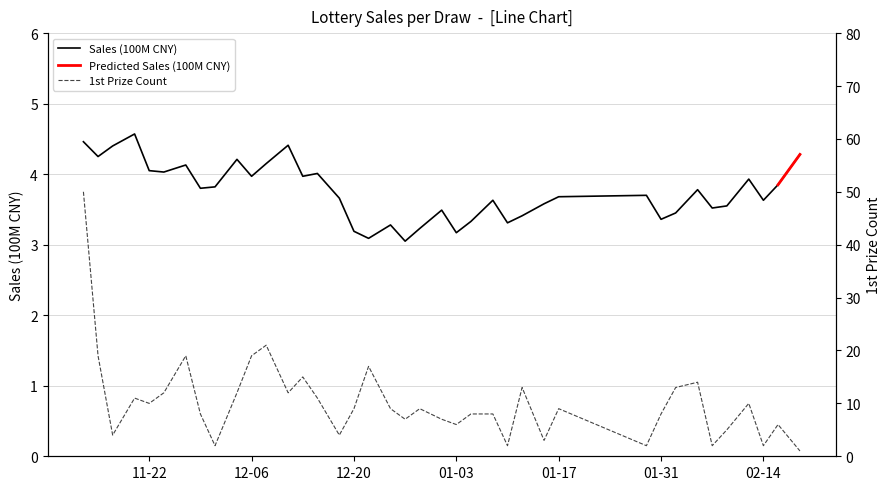

Is this an area chart (filled region under the line)?

No